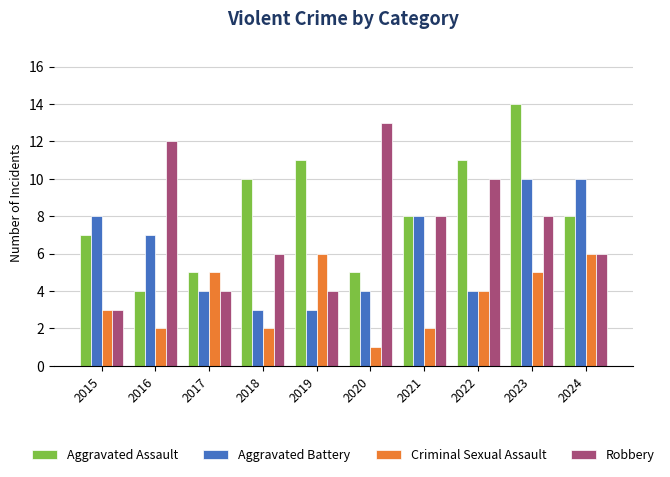

At which label does Aggravated Assault reach its peak?

2023